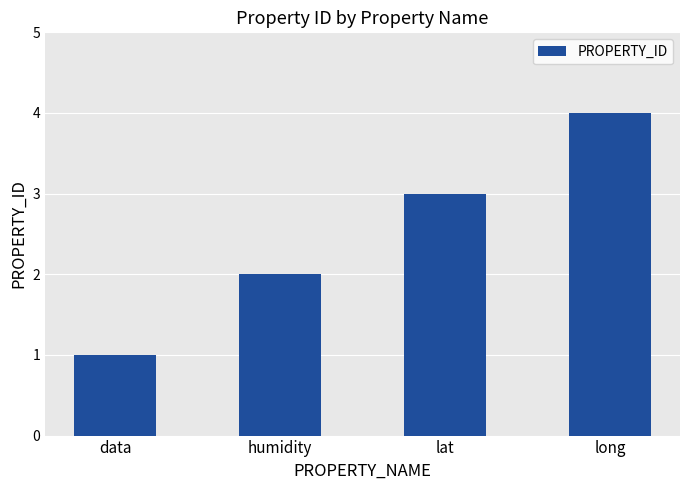

Reading right to left, transcribe all the data shown in this chart.

long=4	lat=3	humidity=2	data=1